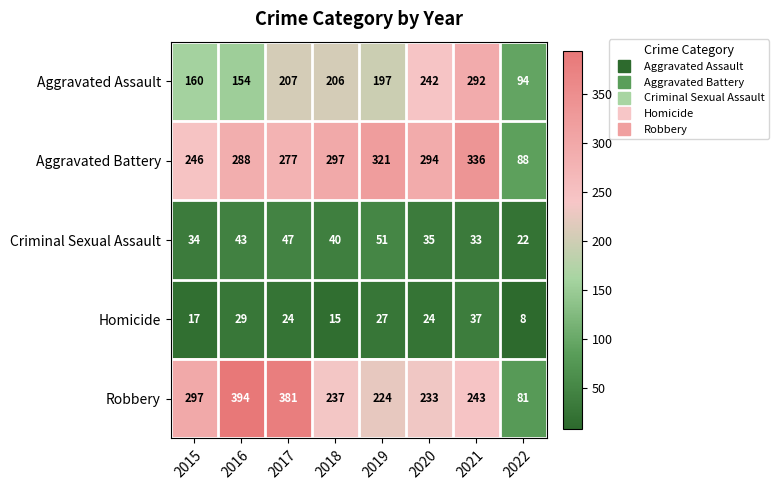

What is the average value of the Aggravated Battery series?

268